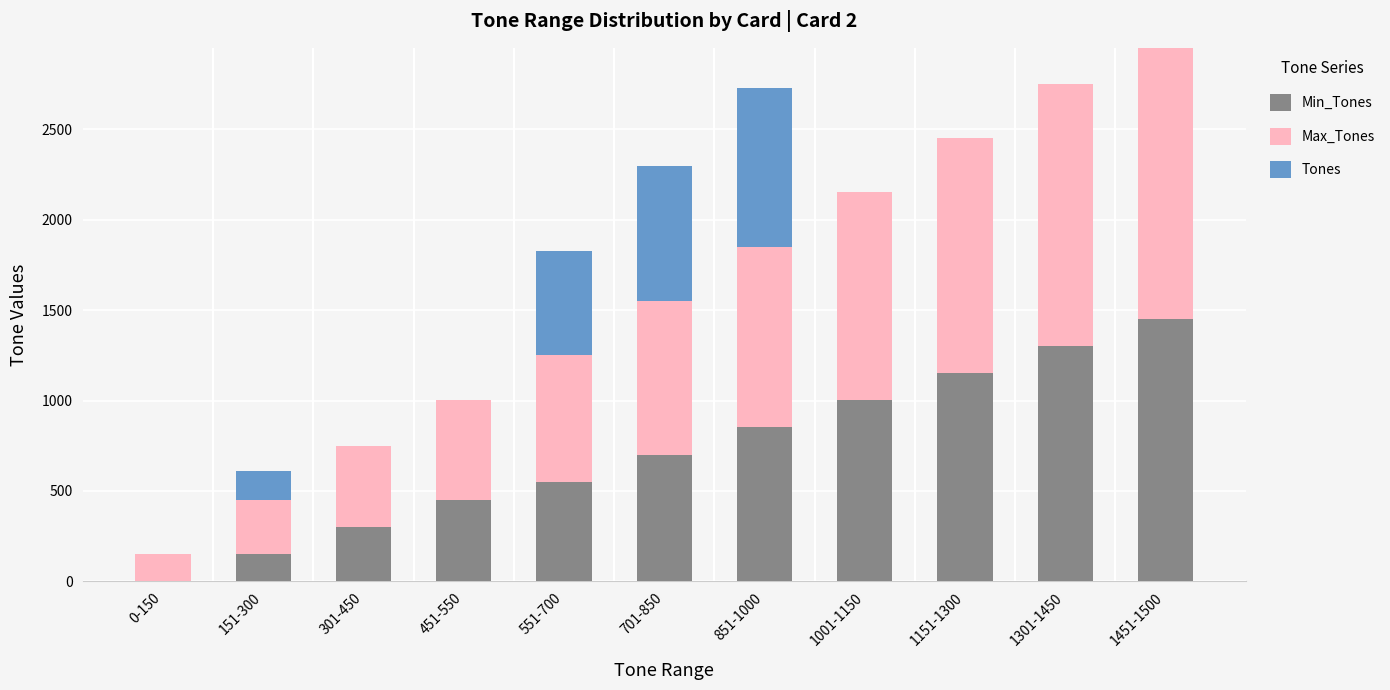

At which category is the sum across all series the highest?

1451-1500